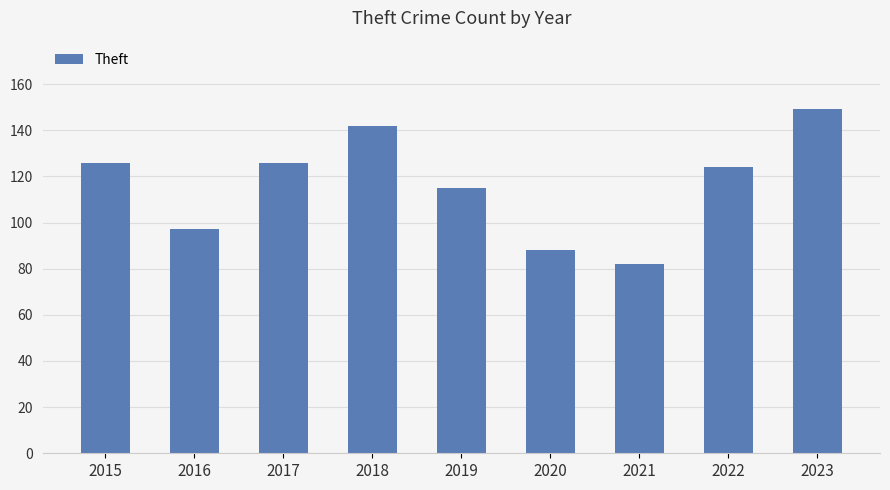

Are the bars horizontal?

No